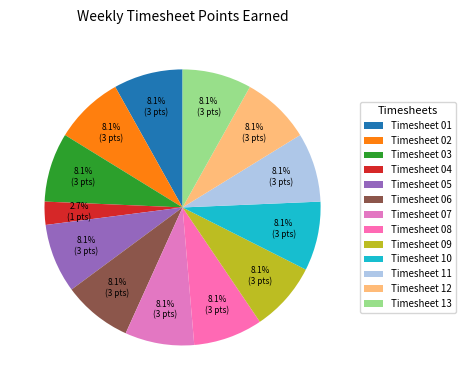

How many segments does this pie chart have?

13